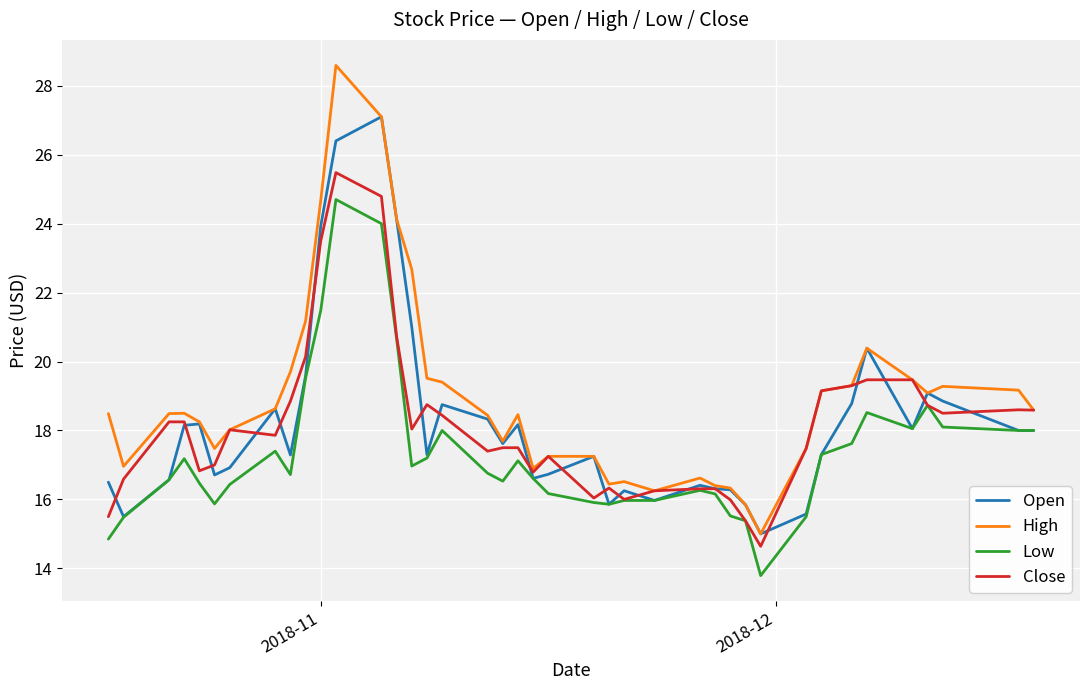

What is the difference between the second highest and second lowest values in the High series?

11.3